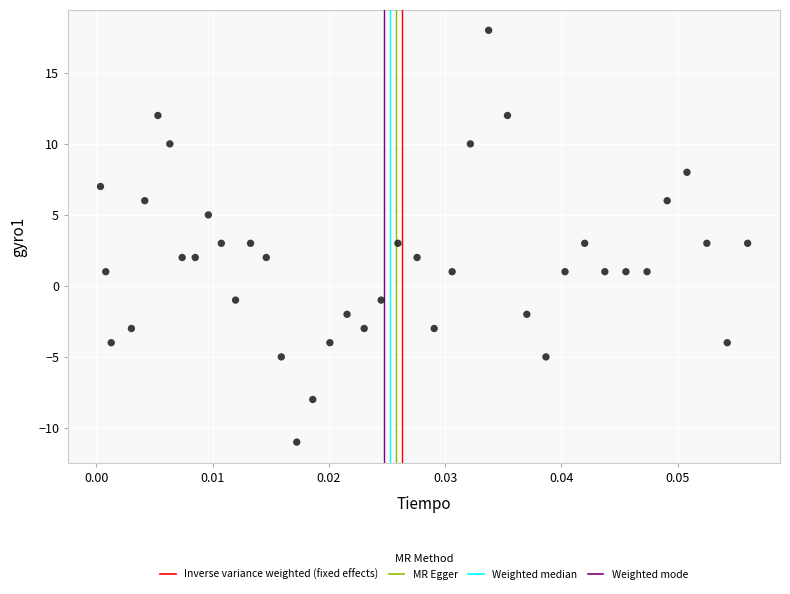

What is the range of Y values (max minus min)?

29